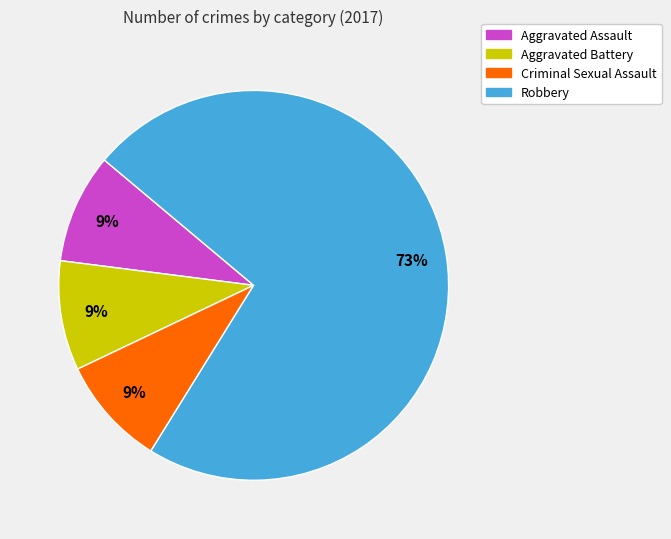

To the nearest percent, what is the combined percentage of Robbery and Criminal Sexual Assault?

82%